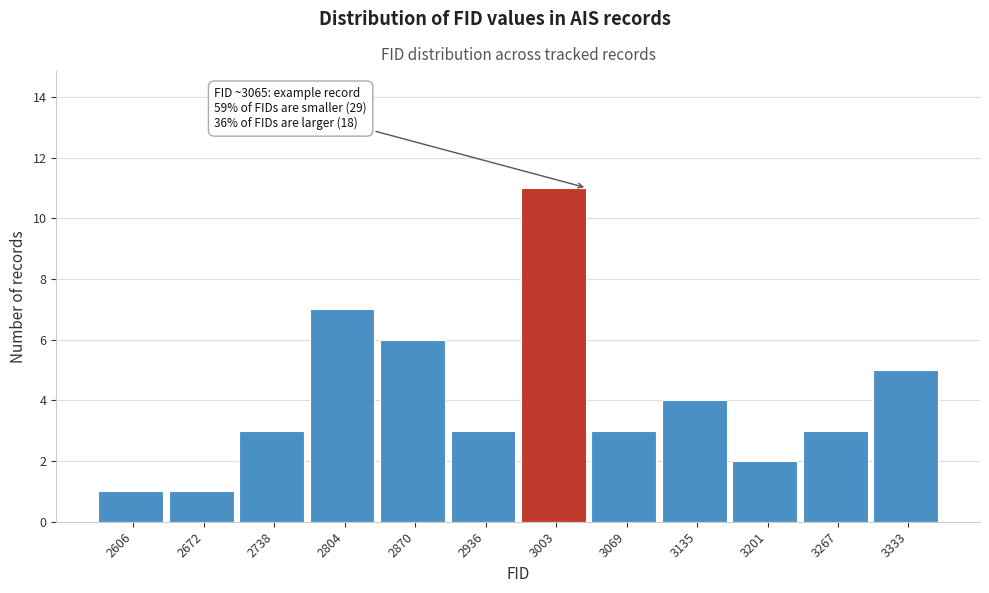

Reading right to left, what are all the values shown in this chart?

3333=5	3267=3	3201=2	3135=4	3069=3	3003=11	2936=3	2870=6	2804=7	2738=3	2672=1	2606=1